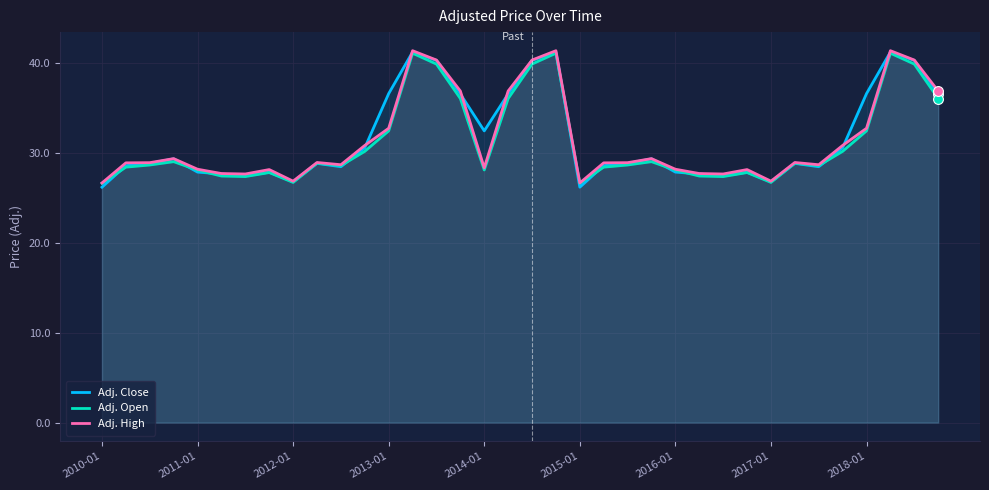

At which category is the sum across all series the highest?

13